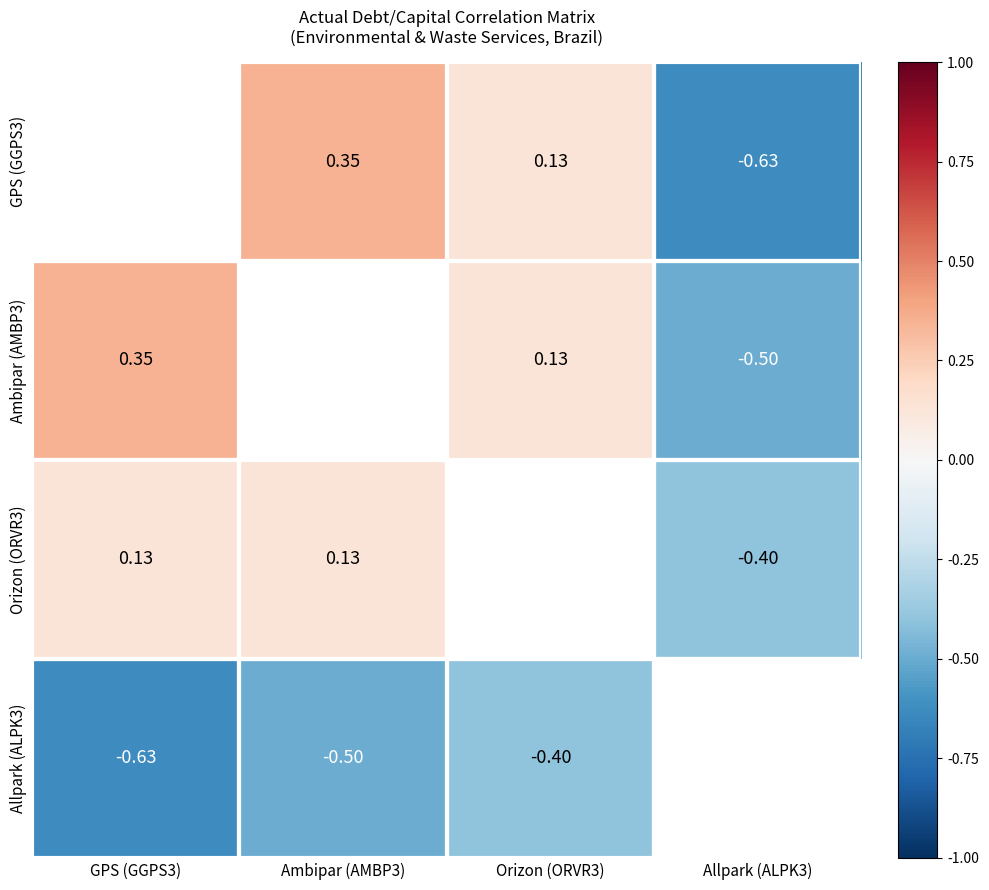

What is the smallest value displayed?

-0.6